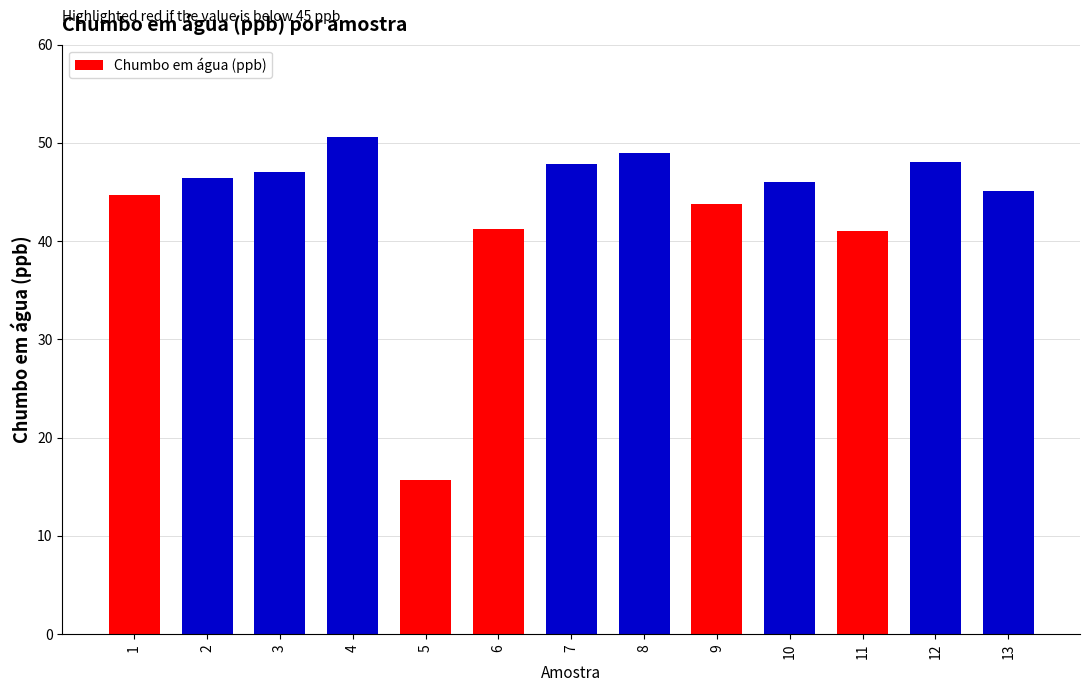

How many bars are there in total?

13